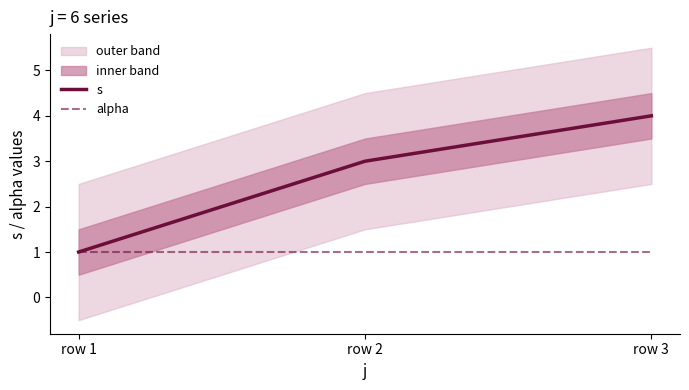

What is the maximum value for alpha?

1